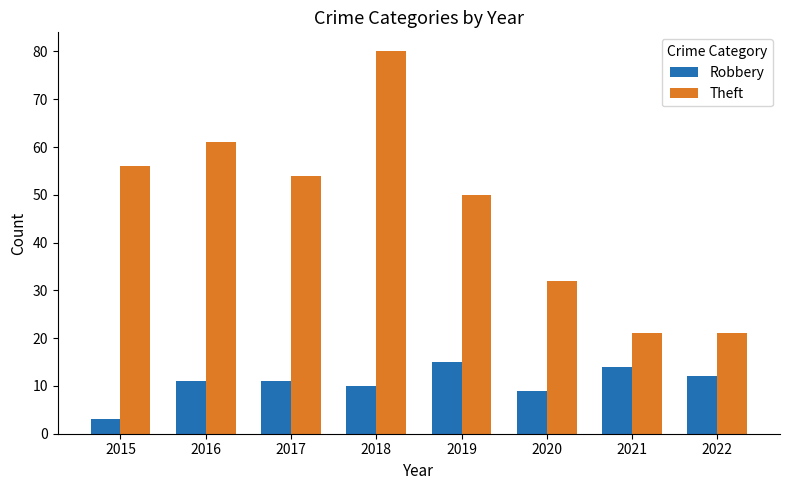

True or false: Theft has a value of 61 at 2016.

True